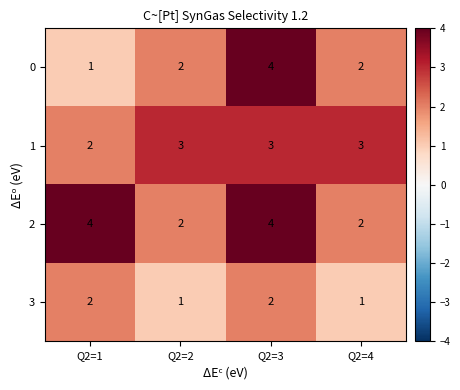

List the series in order of their overall mean, lowest first.

3, 0, 1, 2